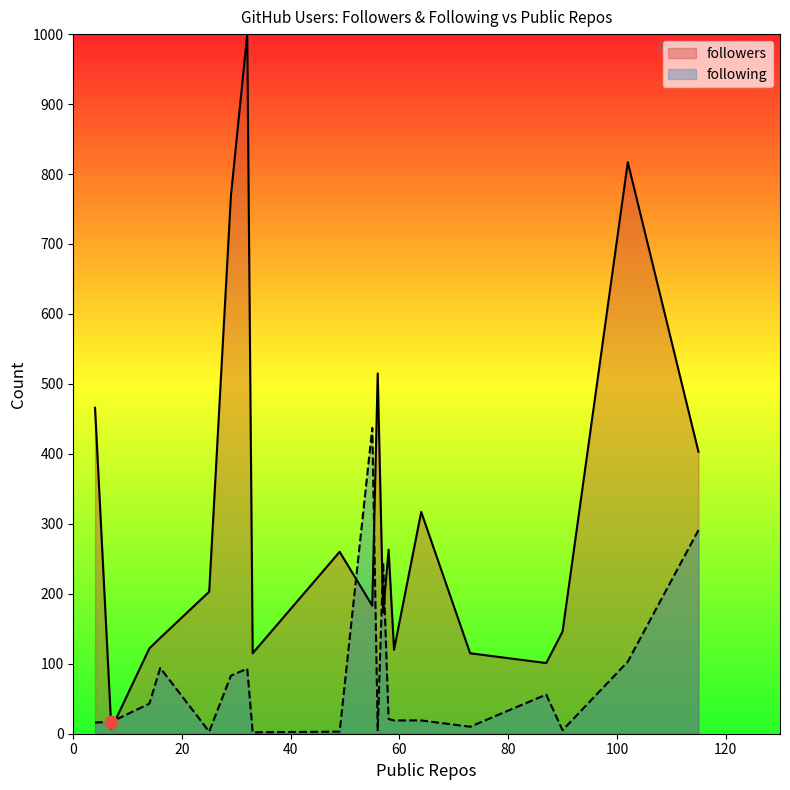

What is the change in value from 16 to 90?

-89